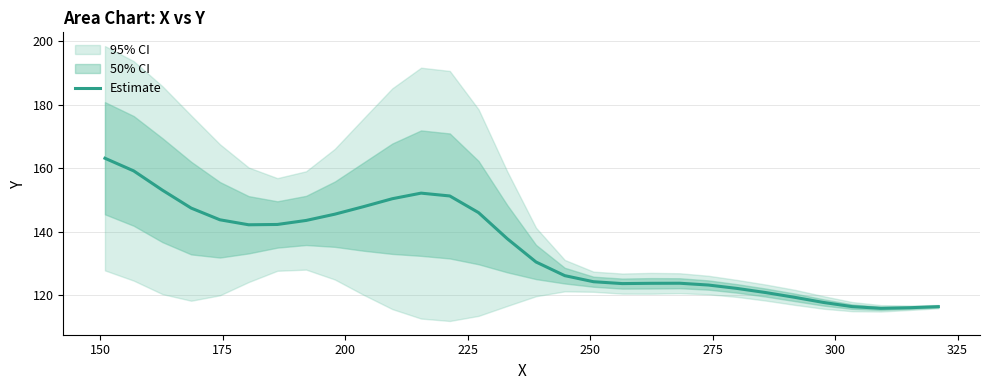

How many data points are less than 137?

15